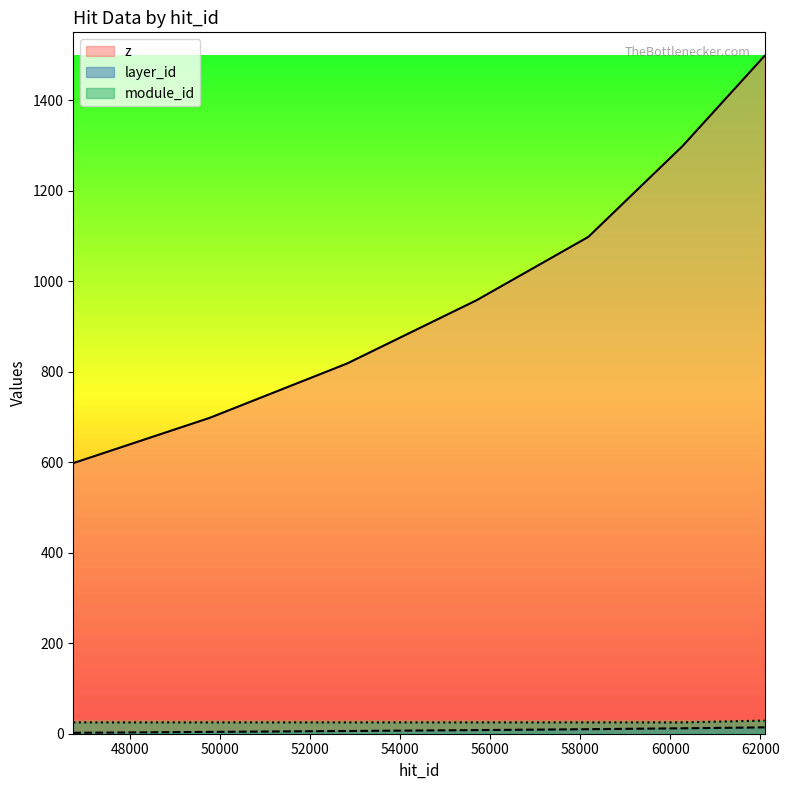

What is the value of the module_id point at the 5th from the left?

25